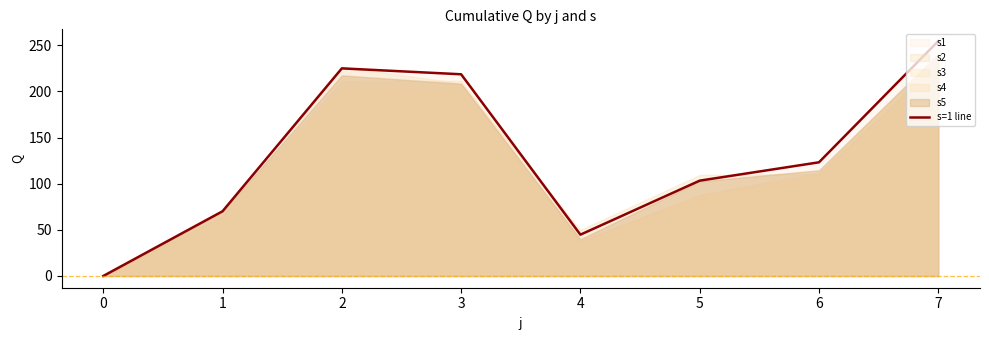

The value of s=1 line at 0 is 155.6. True or false?

False